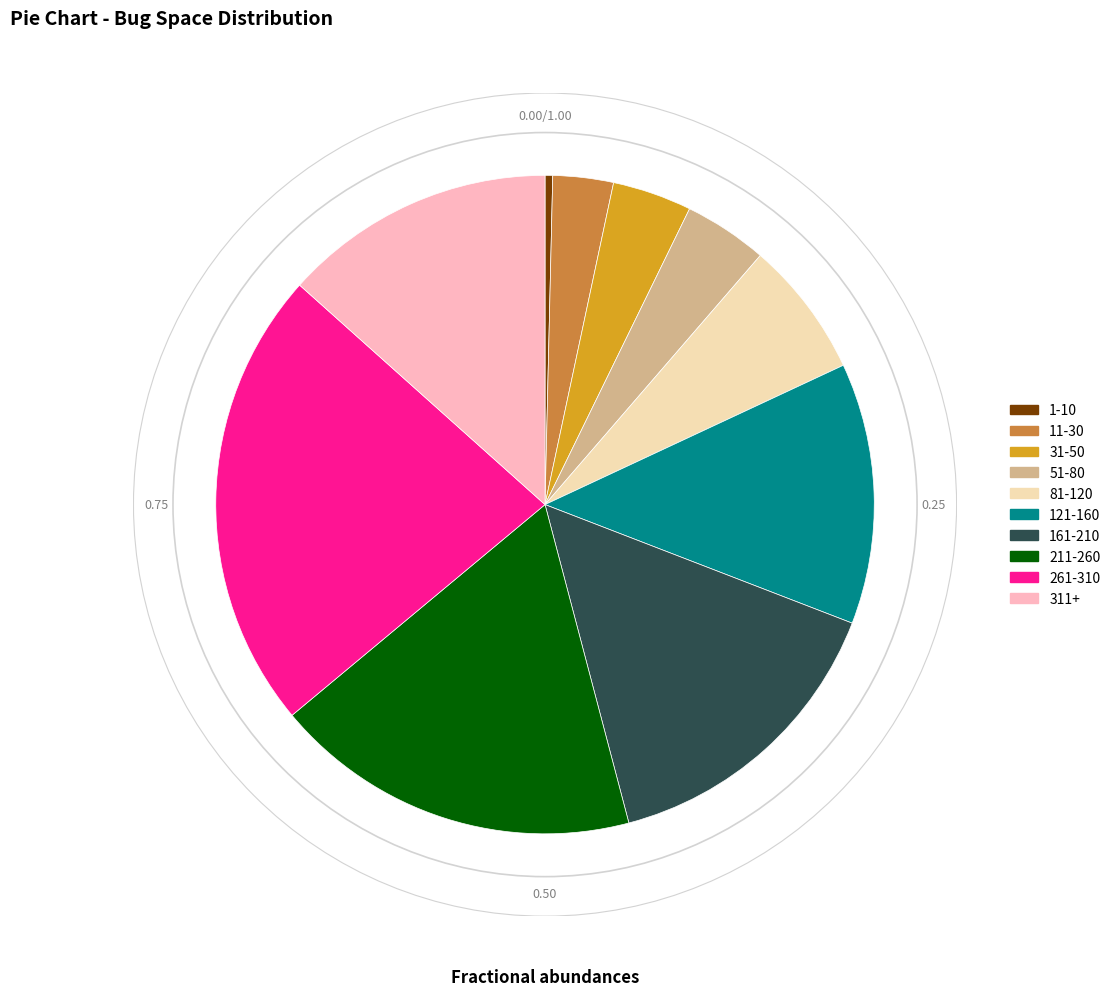

Which slice is the smallest?

1-10